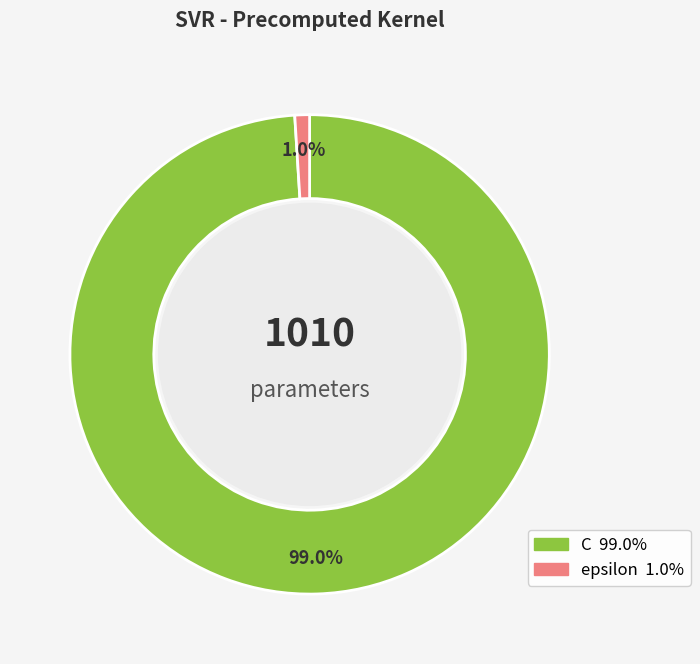

True or false: epsilon accounts for 1% of the total.

True